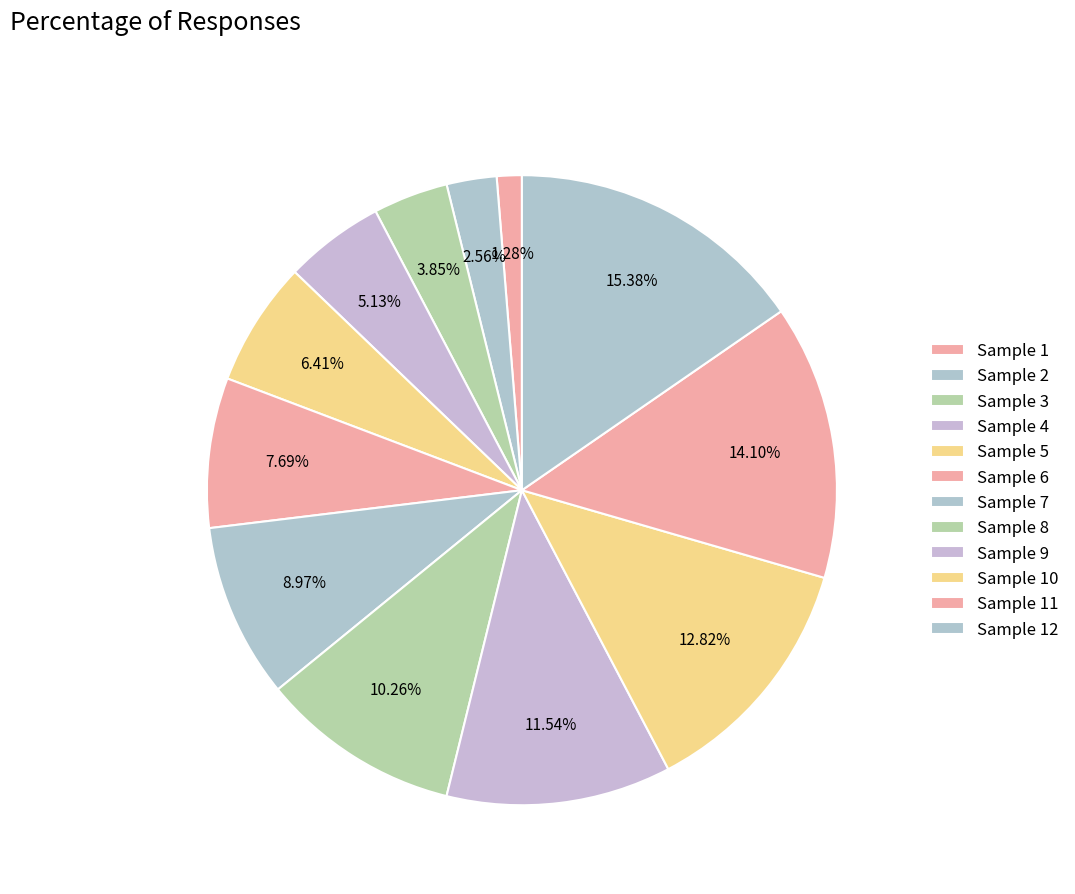

Count the number of slices in the pie.

12